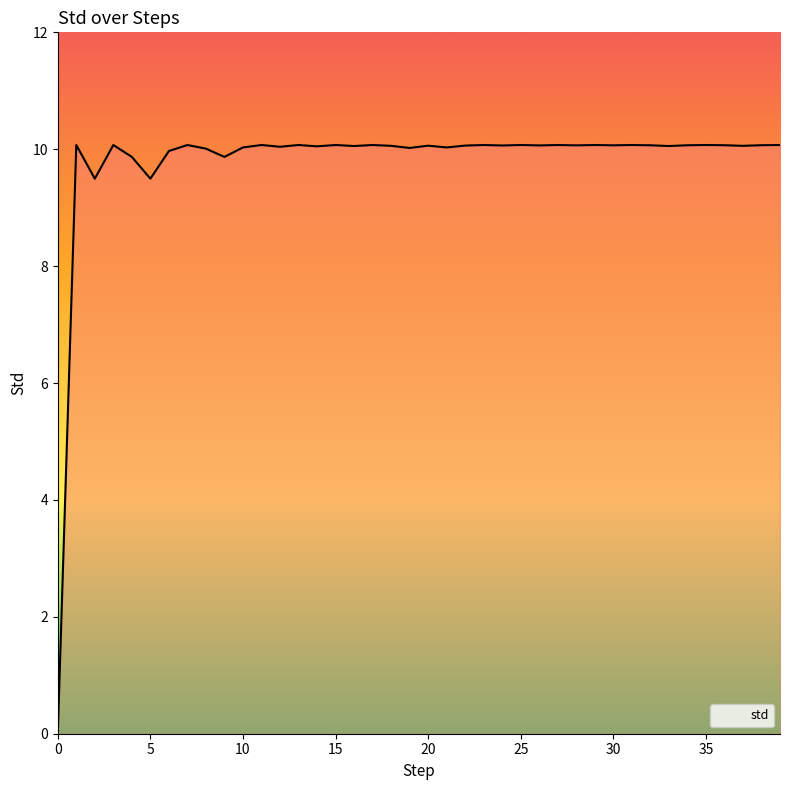

What is the maximum value shown in the chart?

10.1